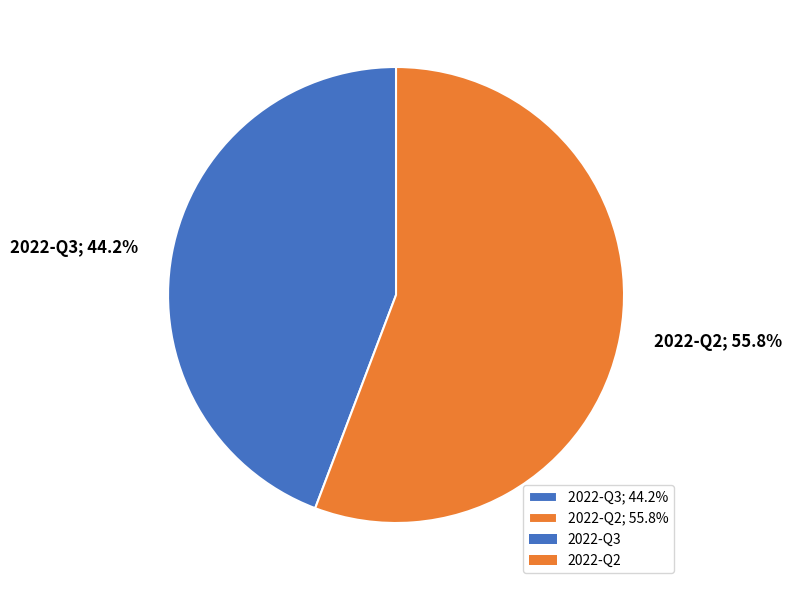

To the nearest percent, what is the difference between the largest and smallest slice percentages?

12%